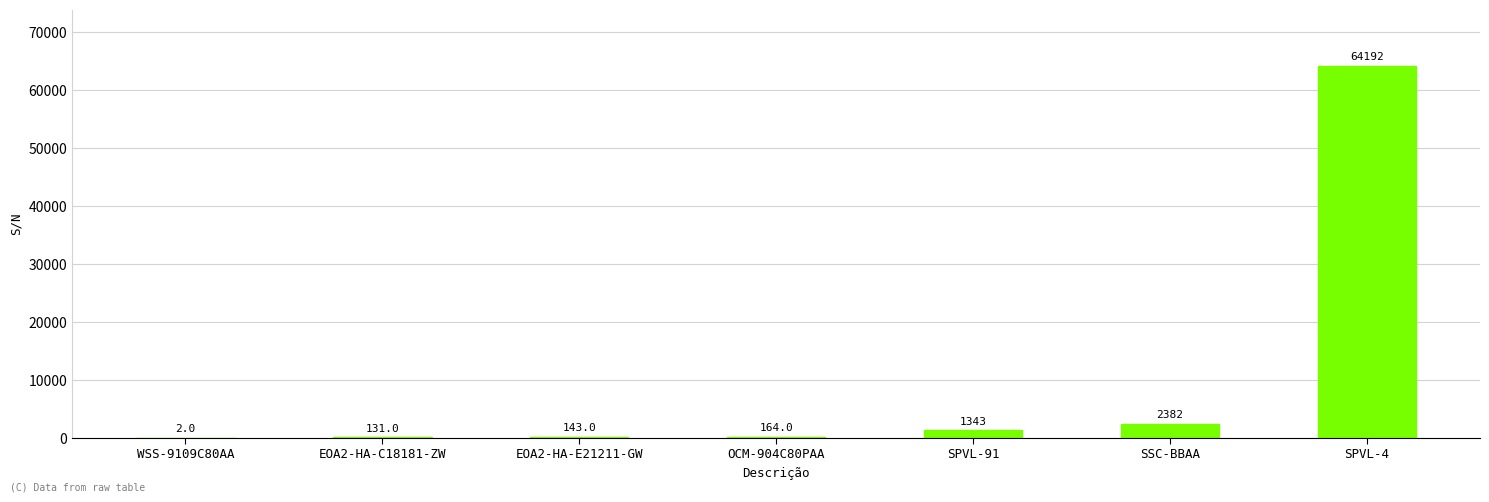

What is the sum of all values?

68357